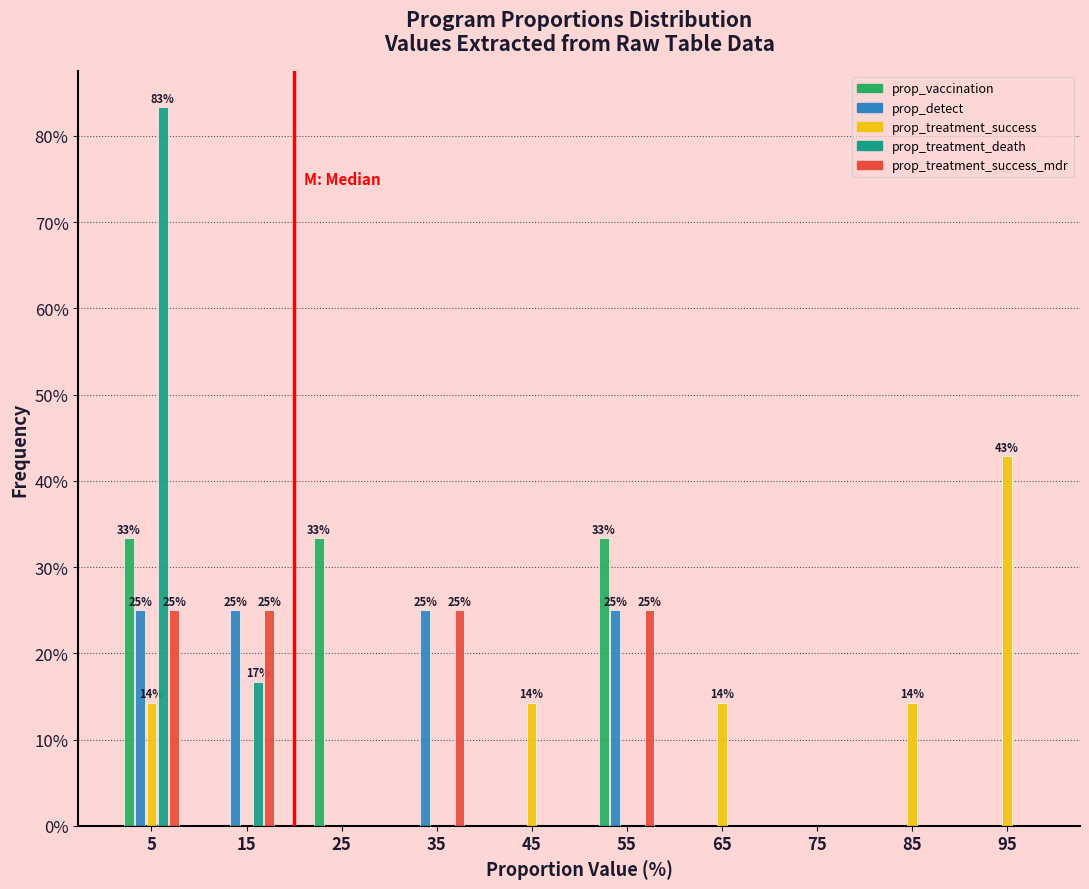

What is the sum of the prop_treatment_success_mdr values at 25 and 35?

25.0